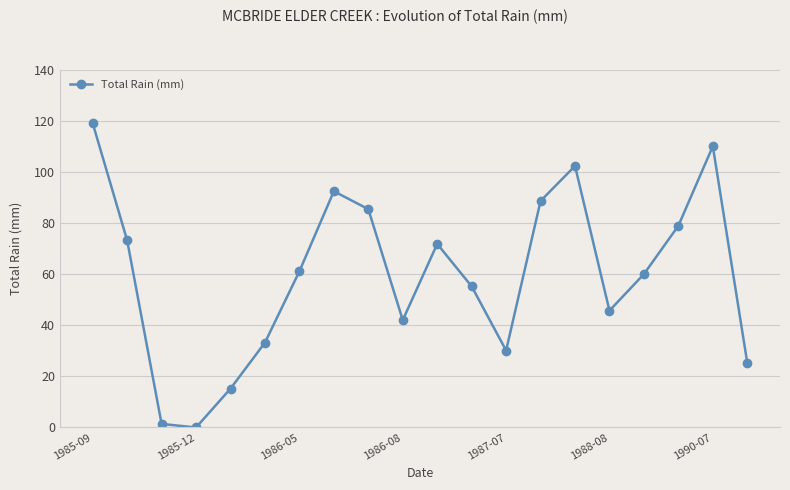

What is the difference between the maximum and minimum values?

119.0